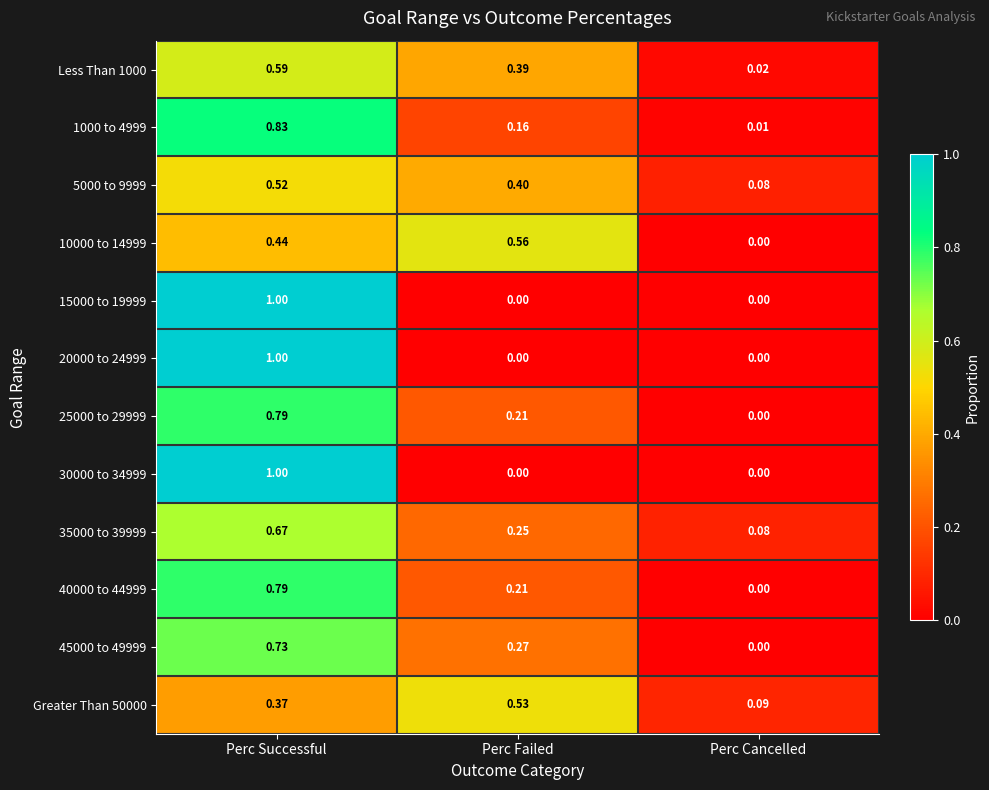

At which label does 35000 to 39999 reach its minimum?

Perc Cancelled